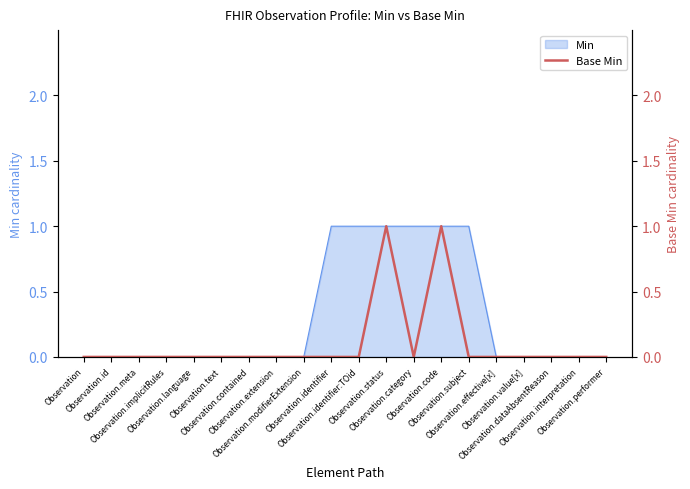

What is the difference between the second highest and minimum values?

1